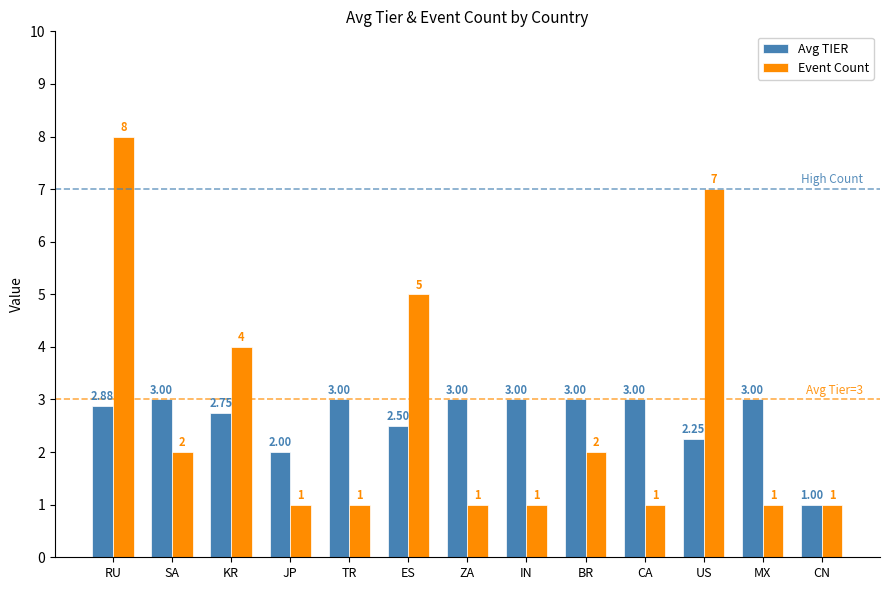

Which category has the lowest value in the Avg TIER series?

CN